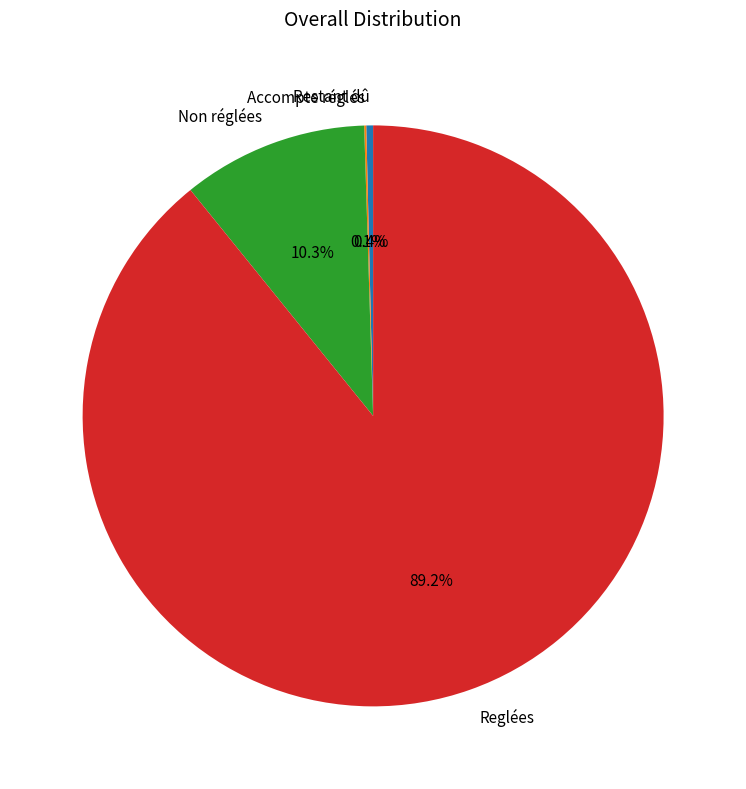

Which slice is the largest?

Reglées